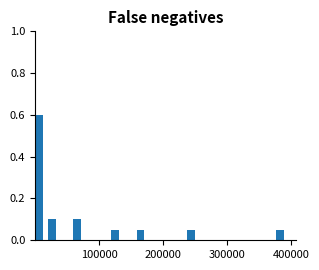

Read against the x-axis, roughly where is the centre of the tallest bar?

10000